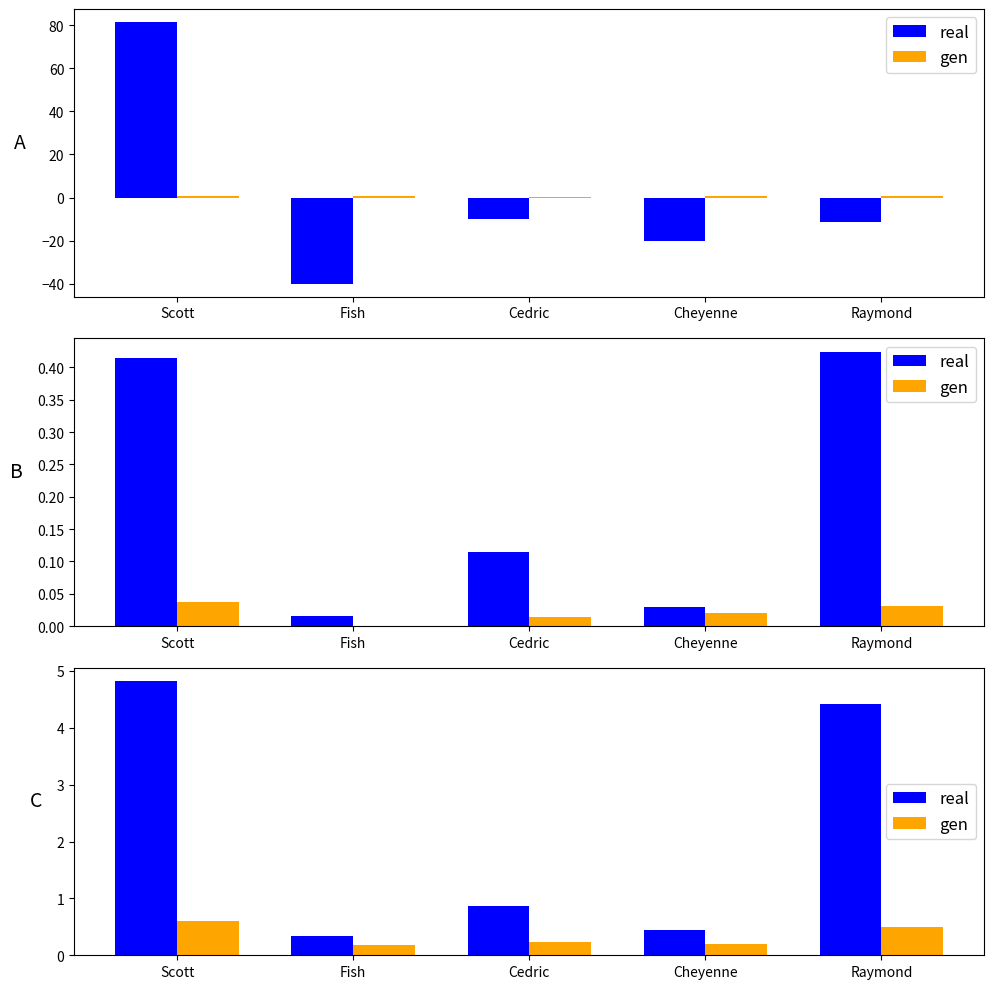

At how many categories does at least one series exceed -17?

5